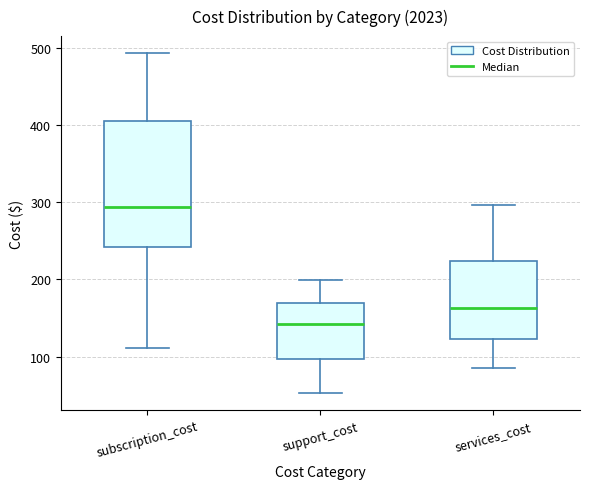

Reading left to right, transcribe this box plot: for each box, give where its median line is, the range the box spans, and where its two whiskers end, as read against the y-axis. The values are not printed on the chart, so give them approximately, as read against the axis.

subscription_cost: median 290, box 240 to 410, whiskers 110 to 490
support_cost: median 140, box 100 to 170, whiskers 50 to 200
services_cost: median 160, box 120 to 220, whiskers 90 to 300